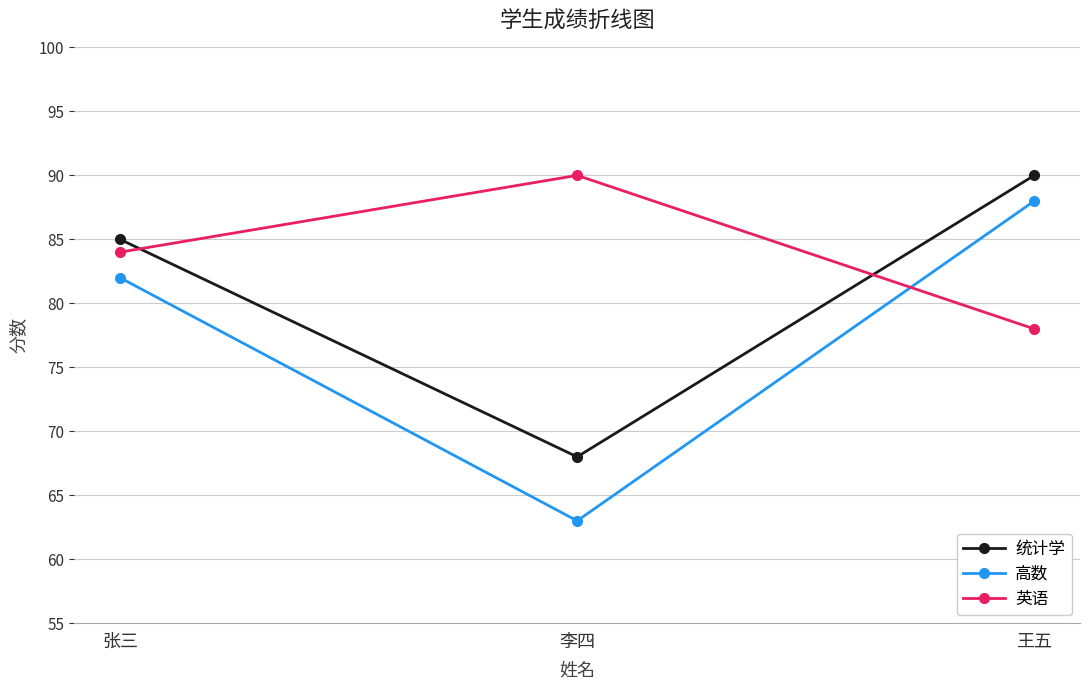

How many 高数 values are between 63 and 88?

3